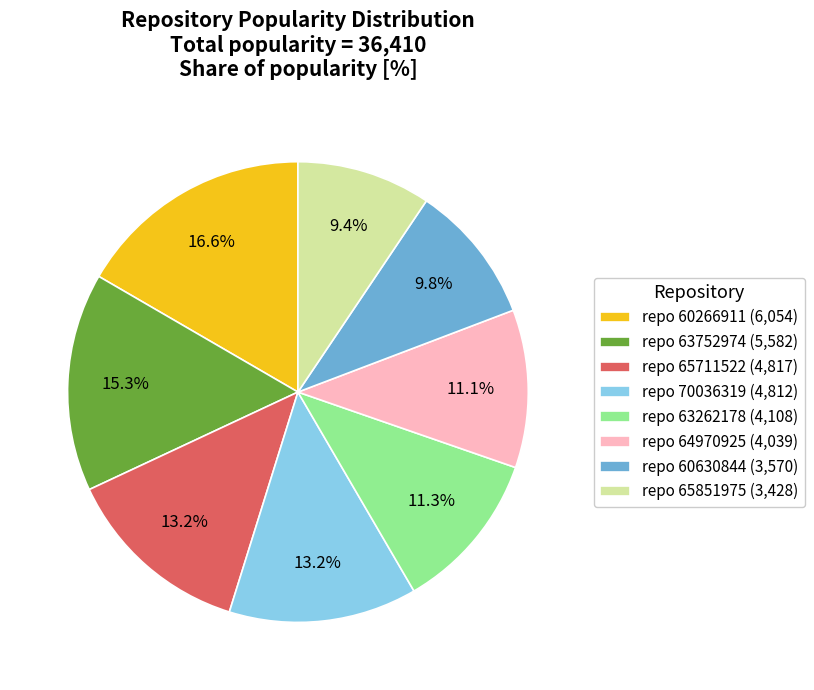

Which has a higher value, repo 63752974 (5,582) or repo 60266911 (6,054)?

repo 60266911 (6,054)